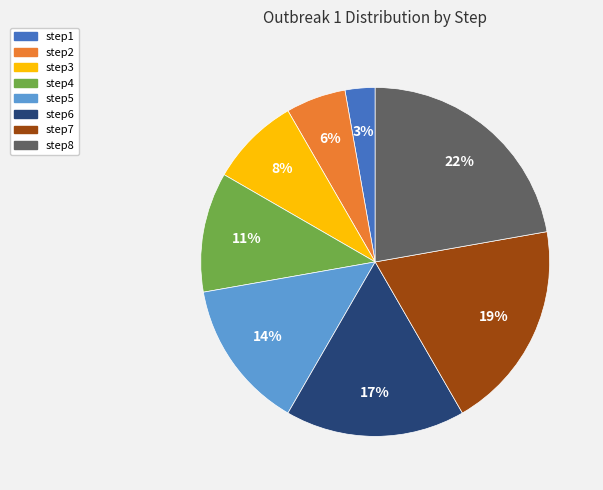

Which category has the biggest portion of the pie?

step8